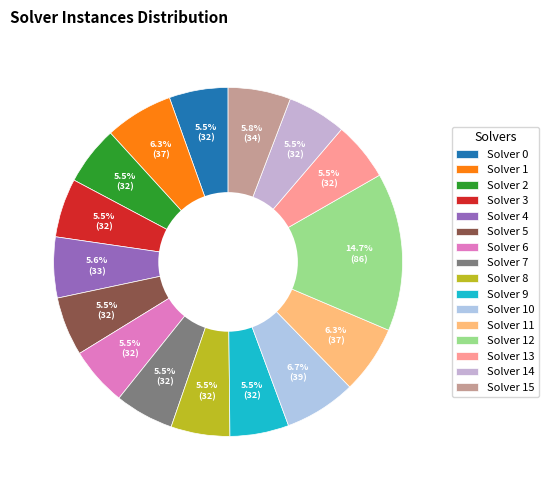

How many slices are in this pie chart?

16